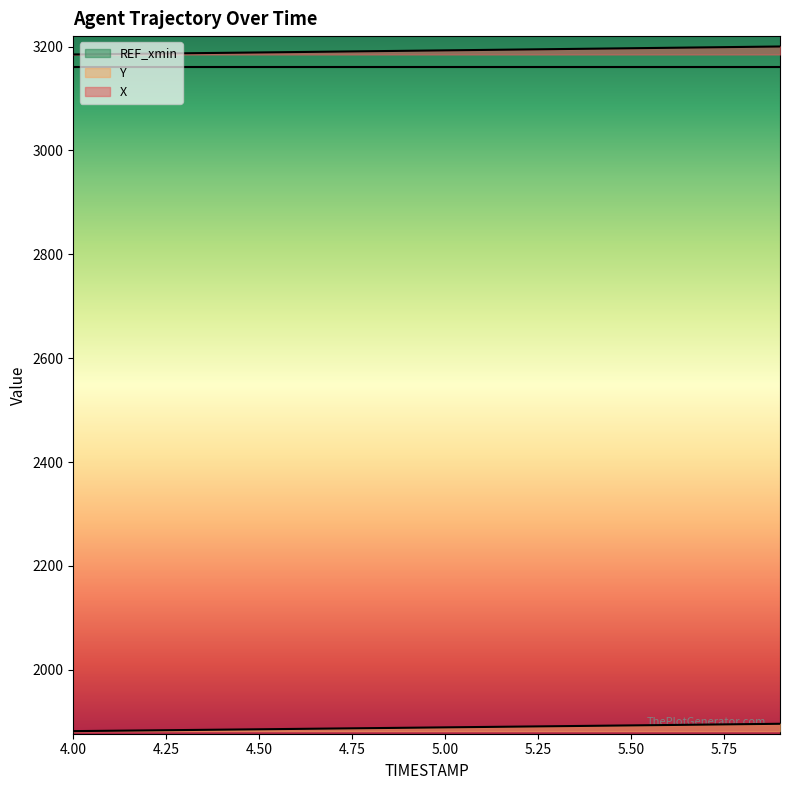

What is the label of the 16th point from the left?

5.5